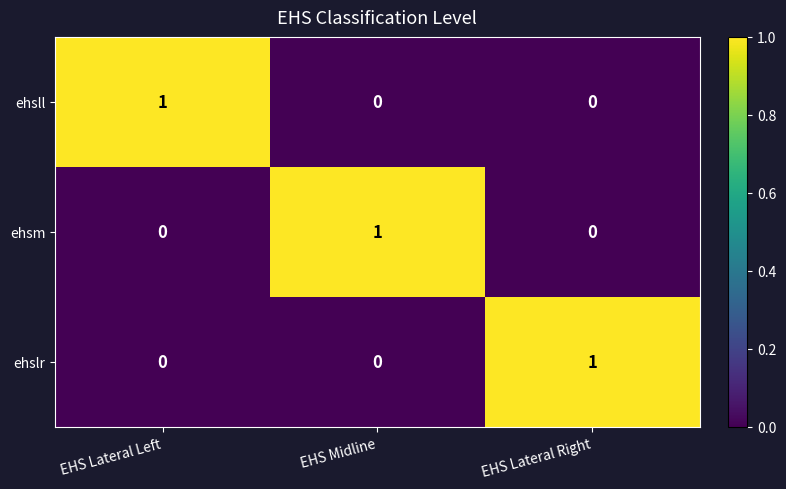

Reading left to right, list all the values displayed in this chart.

ehsll: EHS Lateral Left=1	EHS Midline=0	EHS Lateral Right=0
ehsm: EHS Lateral Left=0	EHS Midline=1	EHS Lateral Right=0
ehslr: EHS Lateral Left=0	EHS Midline=0	EHS Lateral Right=1